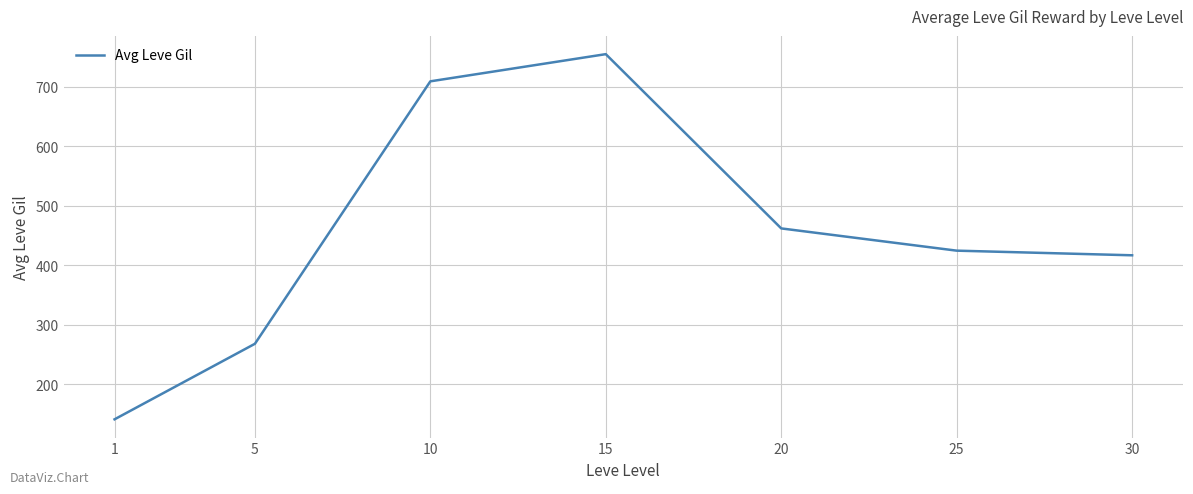

Rank the categories by value from highest to lowest.

15, 10, 20, 25, 30, 5, 1